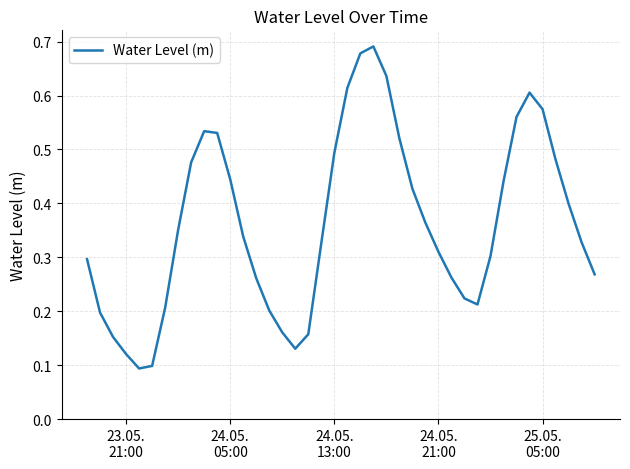

Is this an area chart (filled region under the line)?

No